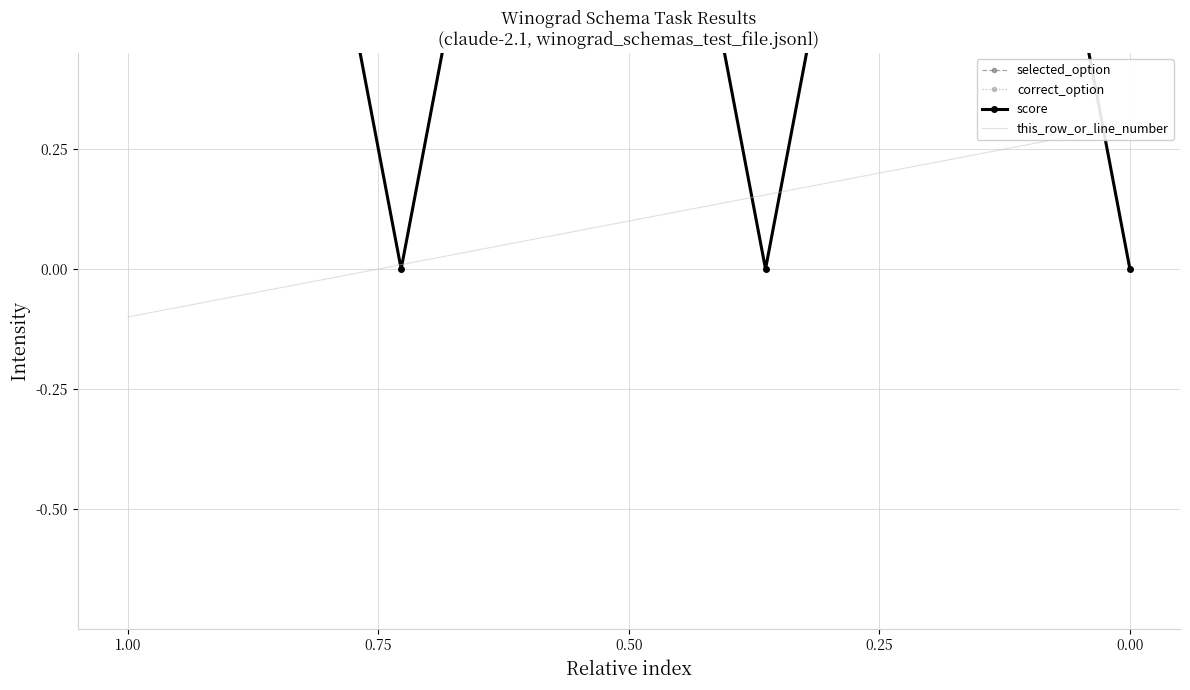

Between 1.00 and 0.25, which series saw the biggest shift?

correct_option